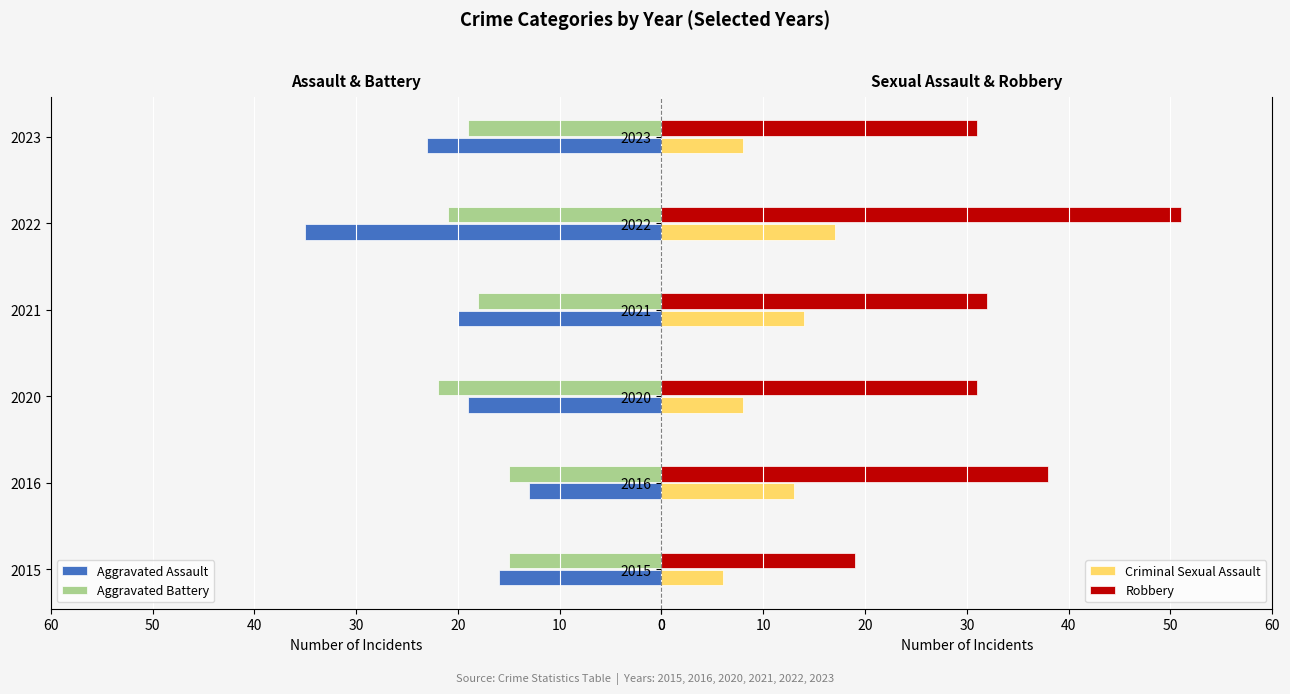

What is the difference between the maximum and minimum values in the Criminal Sexual Assault series?

11